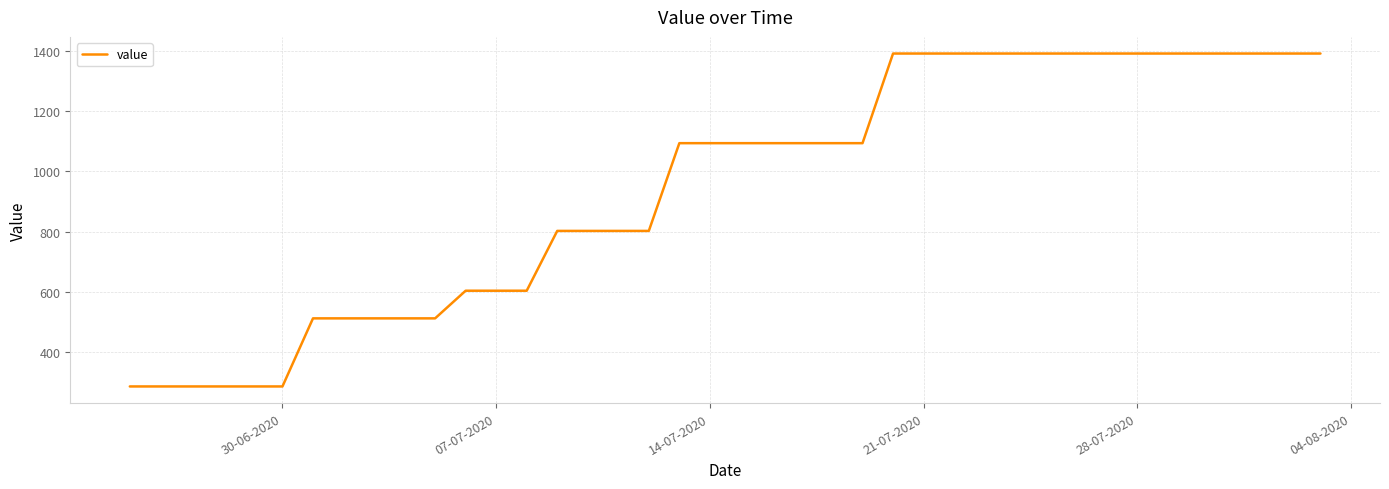

What is the smallest value displayed?

285.0